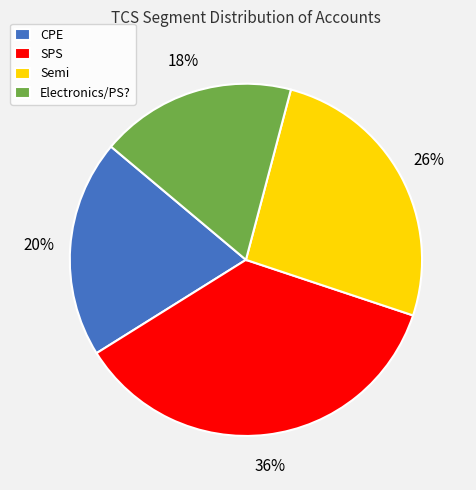

Do SPS and Electronics/PS? together represent more than half of the pie?

Yes